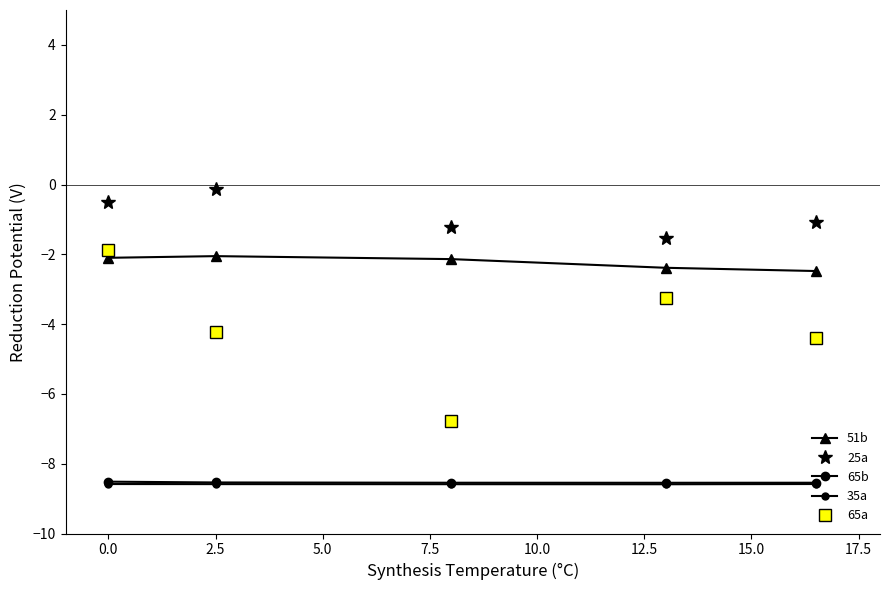

What is the maximum value for 25a?

-0.1